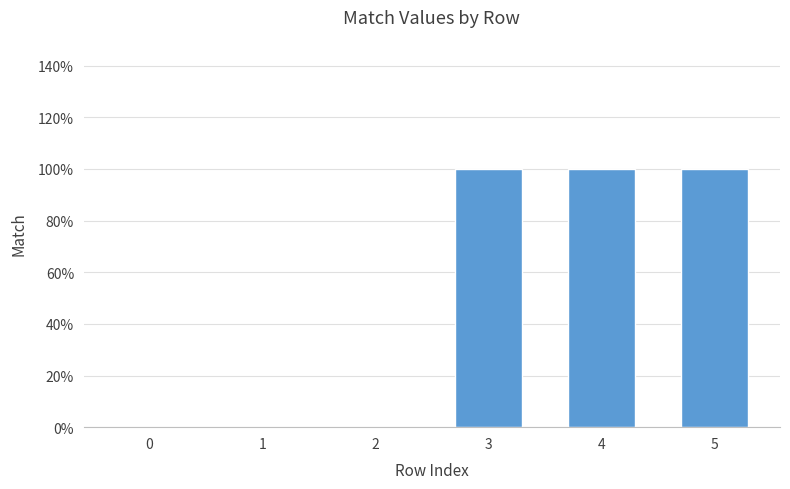

Are the bars horizontal?

No